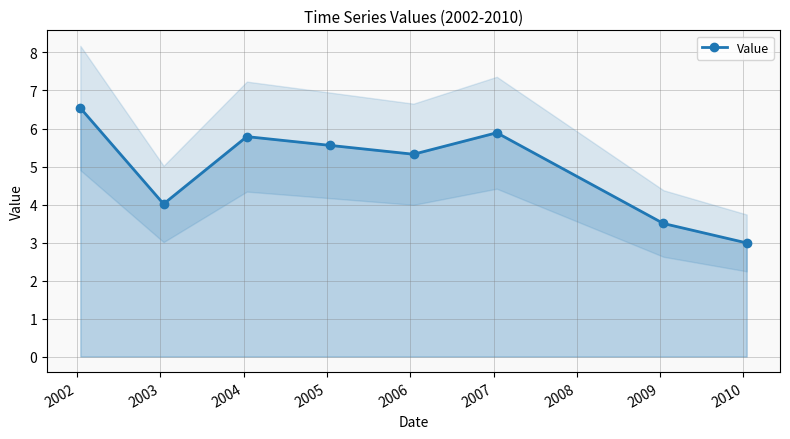

What is the minimum value for Value?

3.0